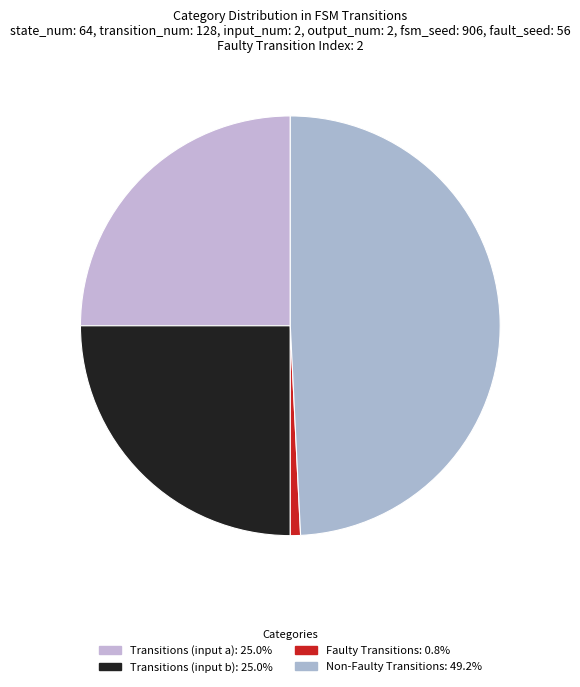

How many segments does this pie chart have?

4